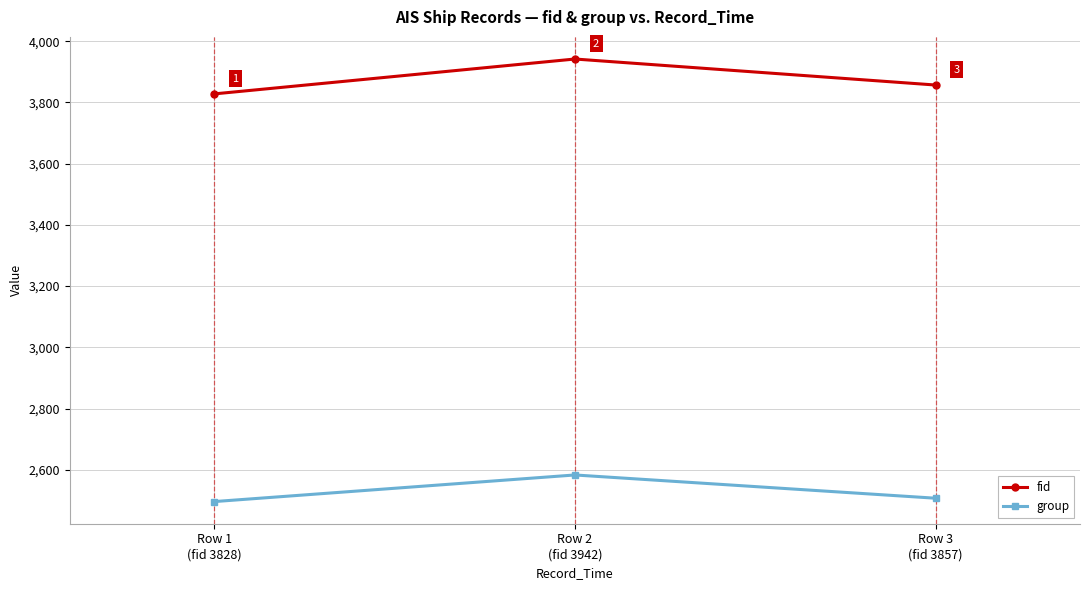

How many series are shown in this chart?

2